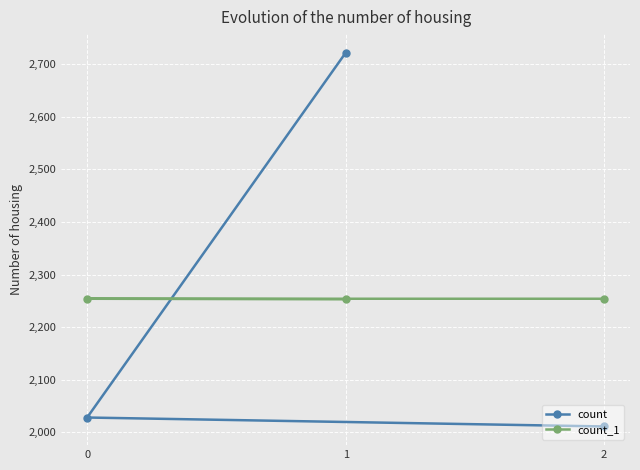

What is the difference between the highest and lowest values at 2?

243